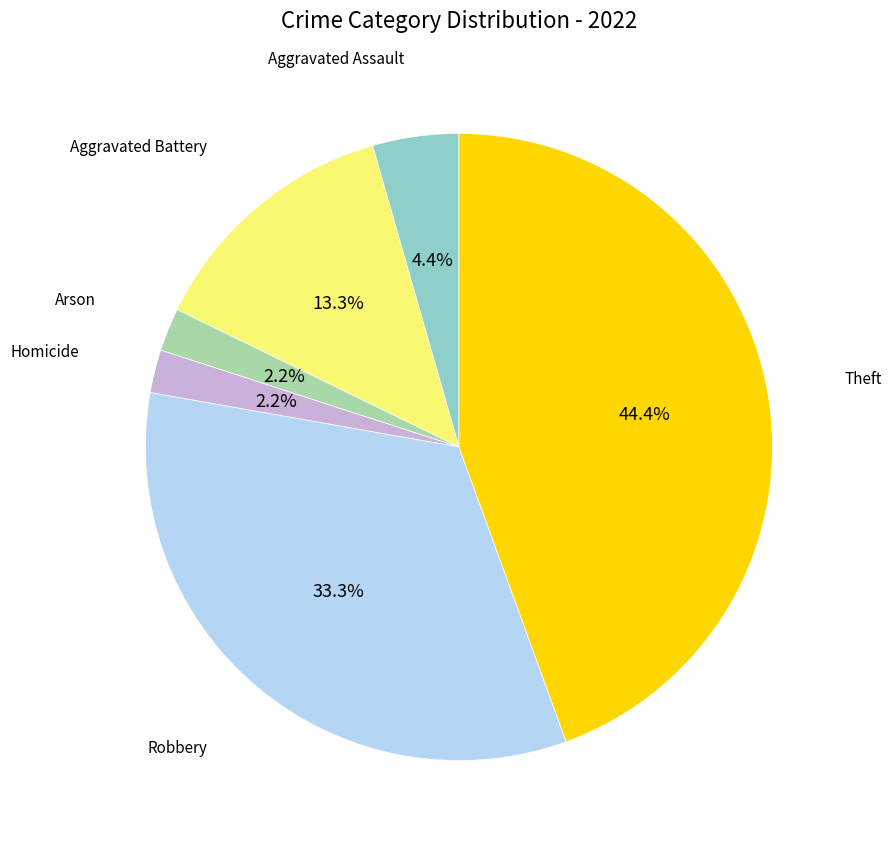

Which has a higher value, Homicide or Aggravated Assault?

Aggravated Assault